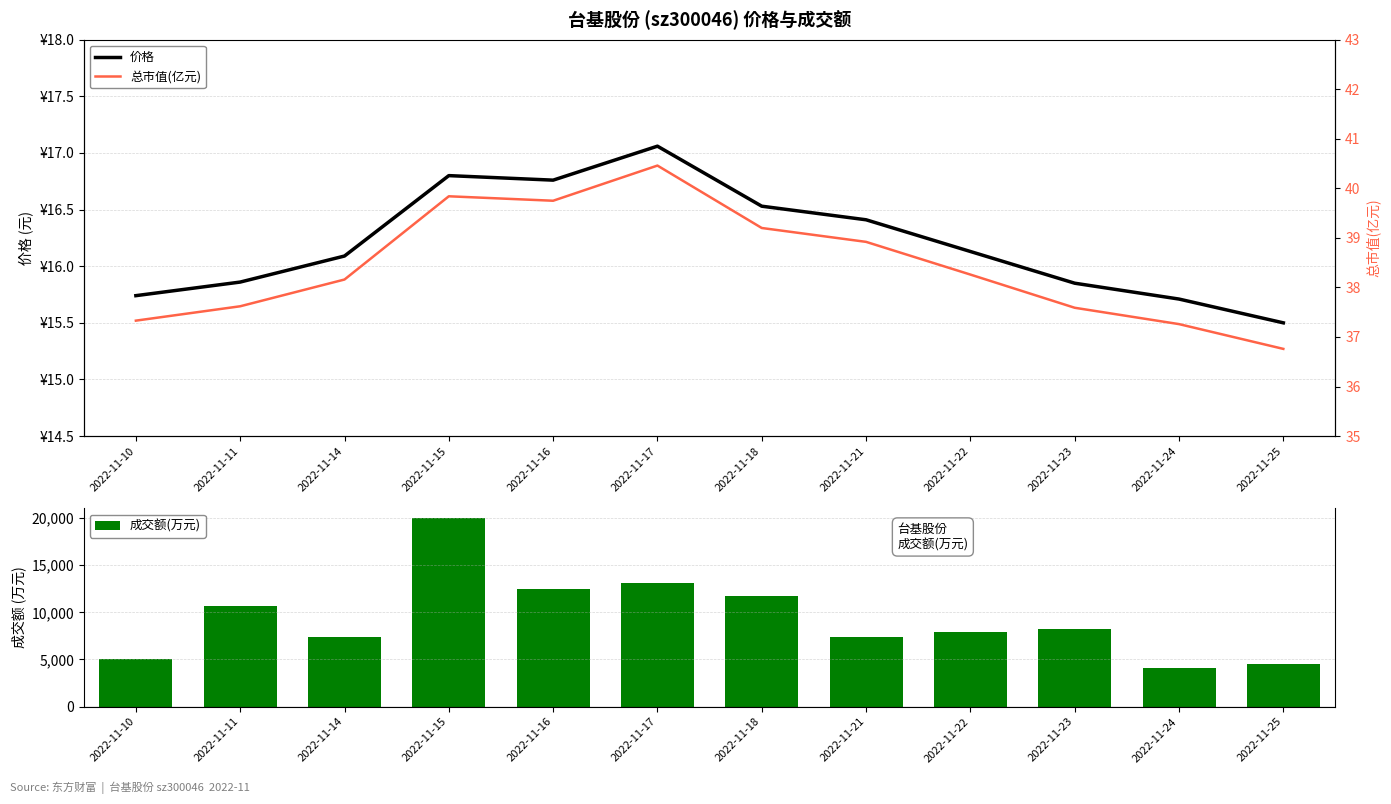

How many categories are shown in the chart?

12